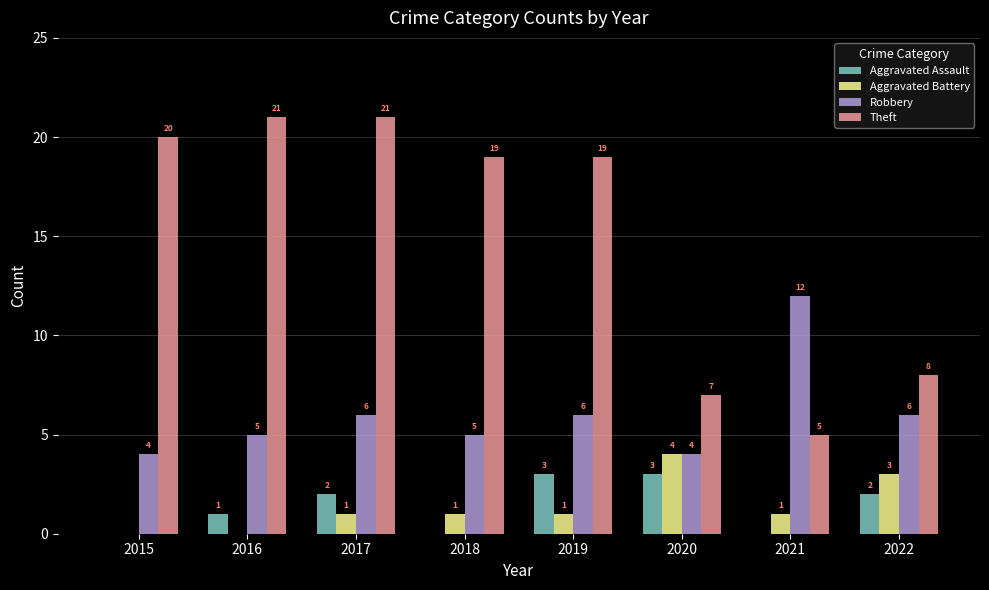

What is the total value across all series at 2015?

24